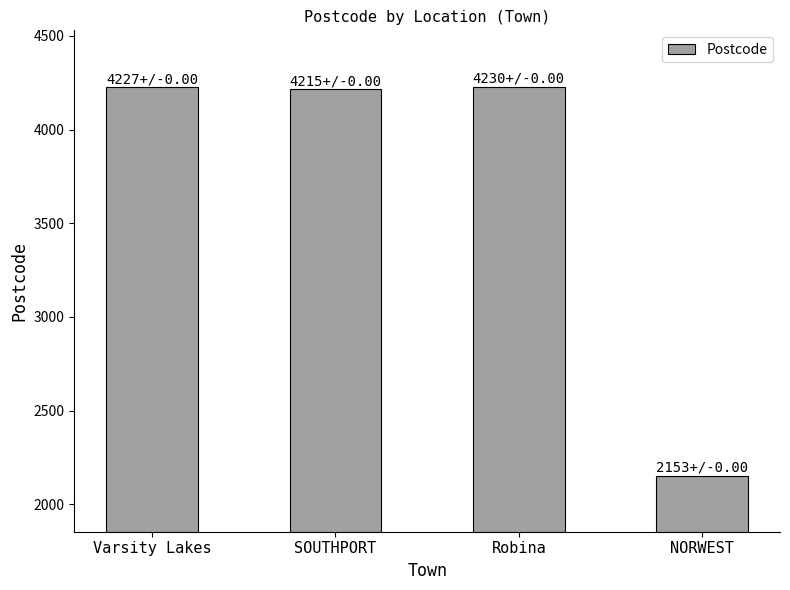

How many values are below 4227?

2